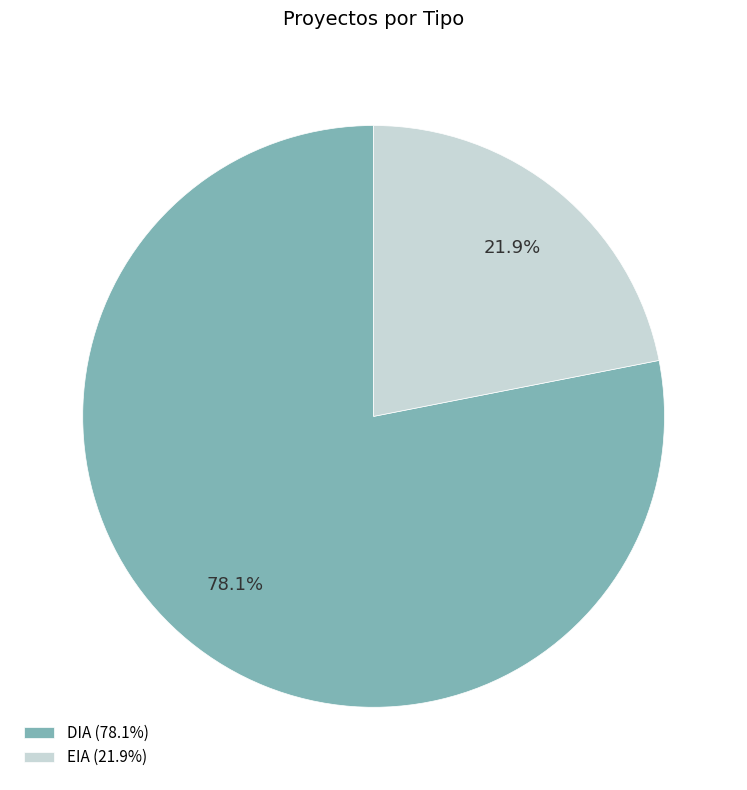

Rank the categories by value from lowest to highest.

EIA, DIA